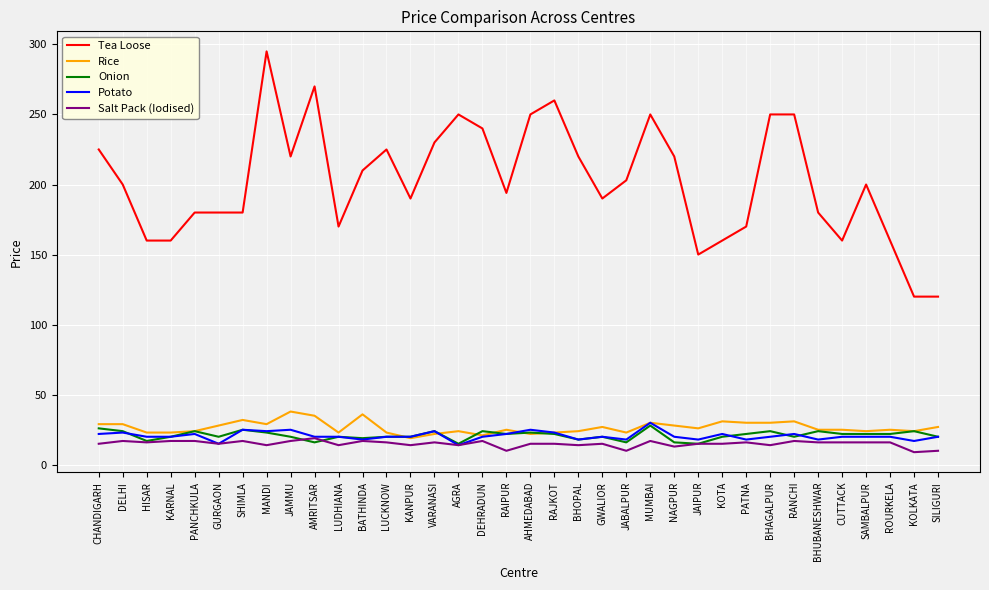

What is the difference between the maximum and minimum values in the Salt Pack (Iodised) series?

10